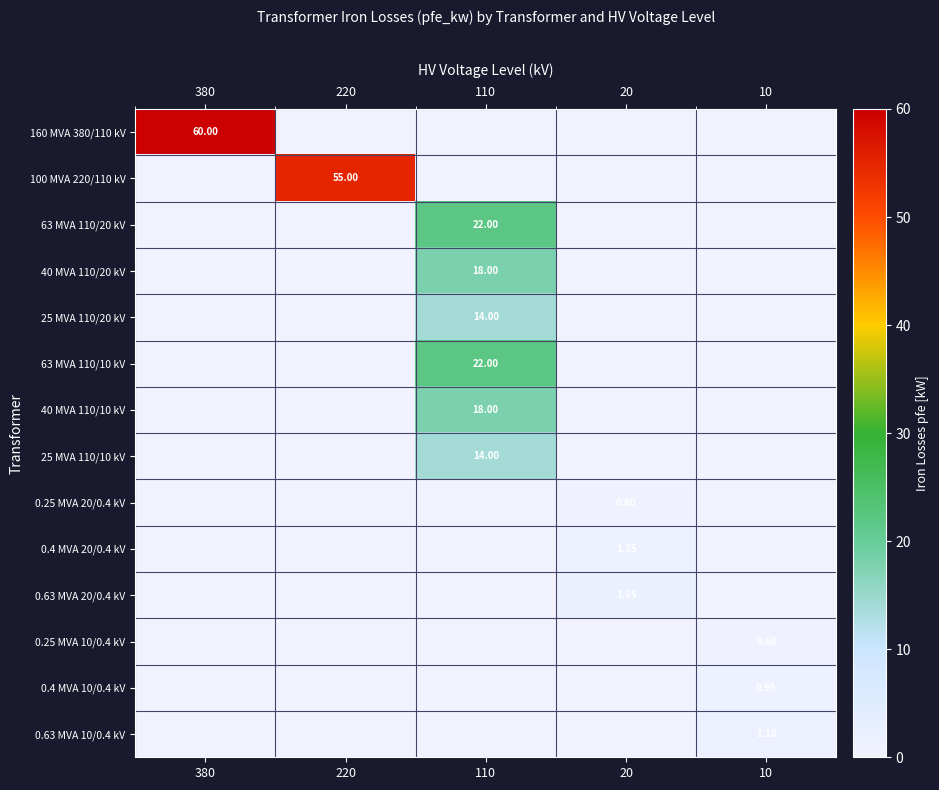

Rank the series at 380 from lowest to highest value.

100 MVA 220/110 kV, 63 MVA 110/20 kV, 40 MVA 110/20 kV, 25 MVA 110/20 kV, 63 MVA 110/10 kV, 40 MVA 110/10 kV, 25 MVA 110/10 kV, 0.25 MVA 20/0.4 kV, 0.4 MVA 20/0.4 kV, 0.63 MVA 20/0.4 kV, 0.25 MVA 10/0.4 kV, 0.4 MVA 10/0.4 kV, 0.63 MVA 10/0.4 kV, 160 MVA 380/110 kV